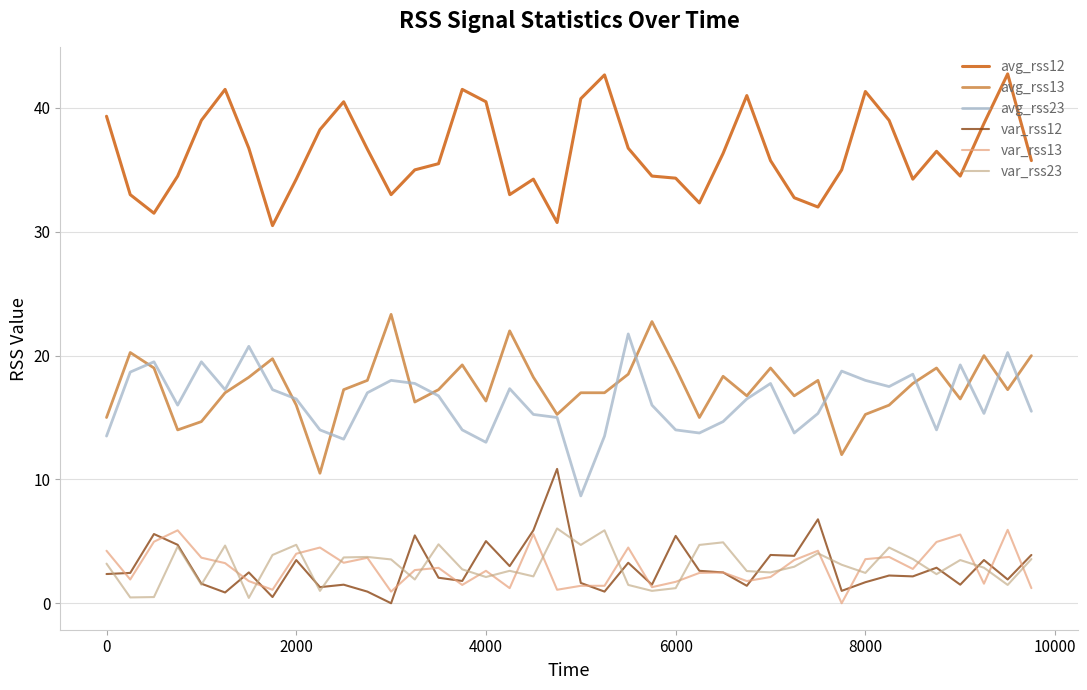

What is the lowest value of the var_rss23 series?

0.4